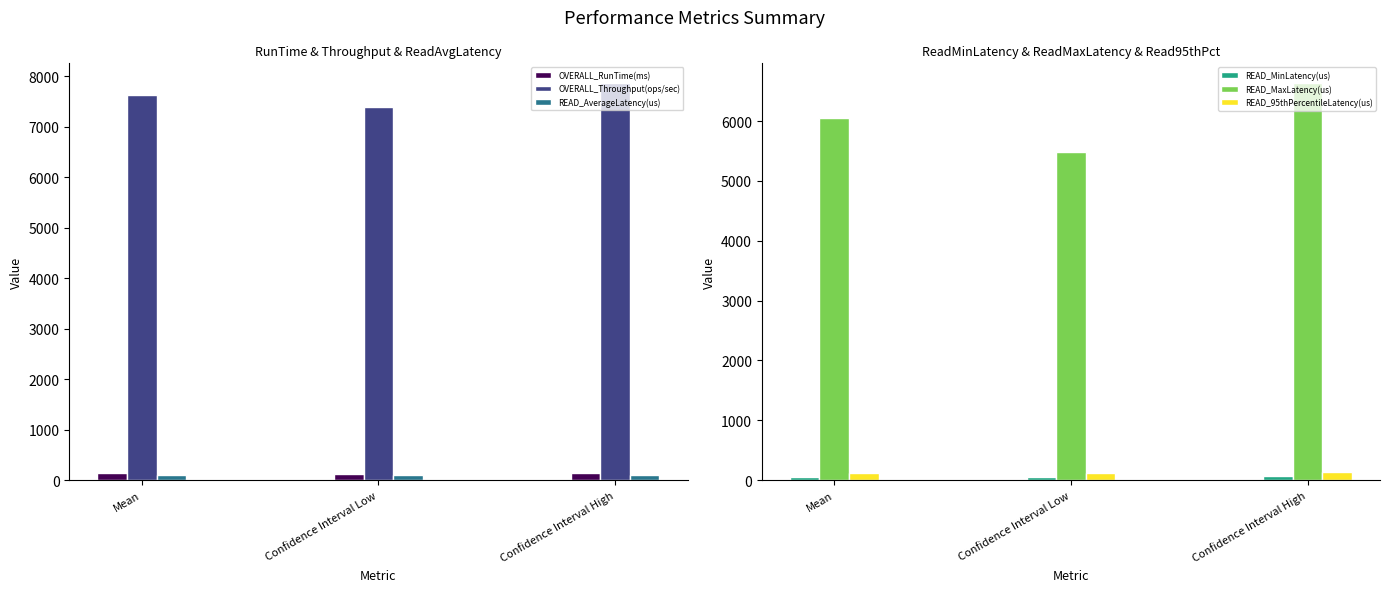

What is the total value across all series at Mean?

14098.6